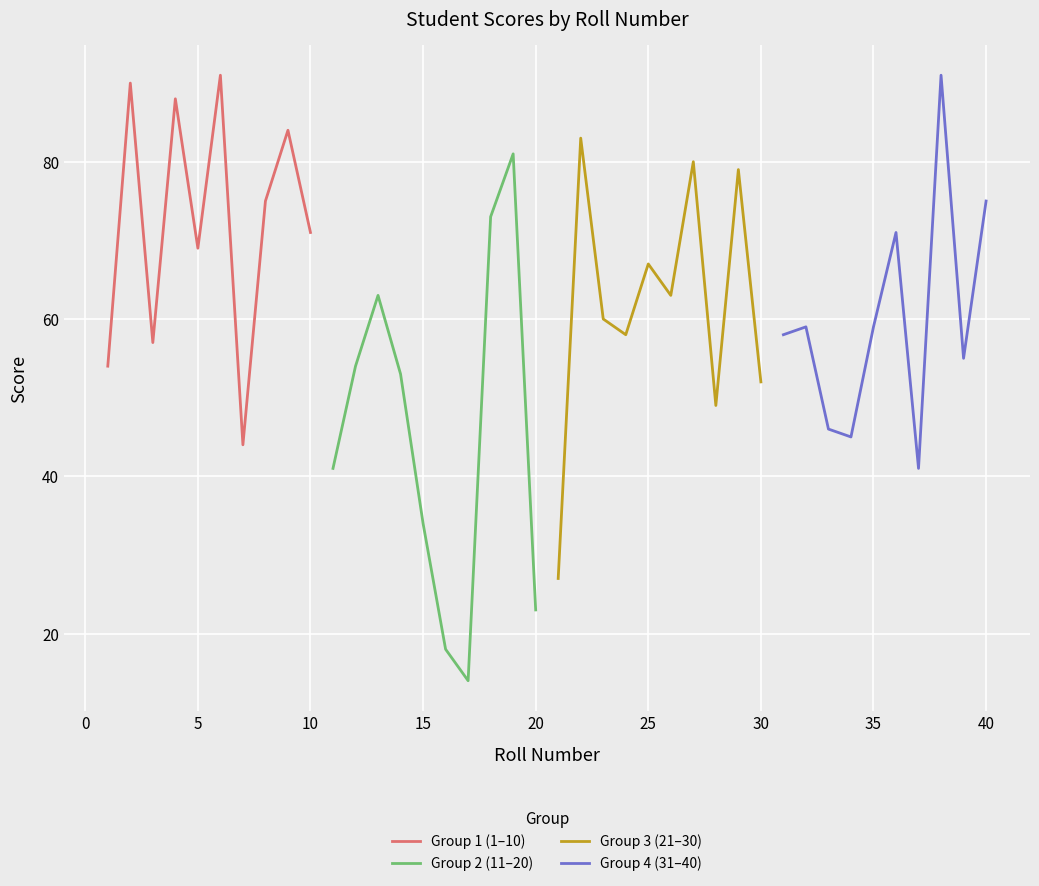

Is it true that Group 2 (11–20) equals 34 at 15?

True